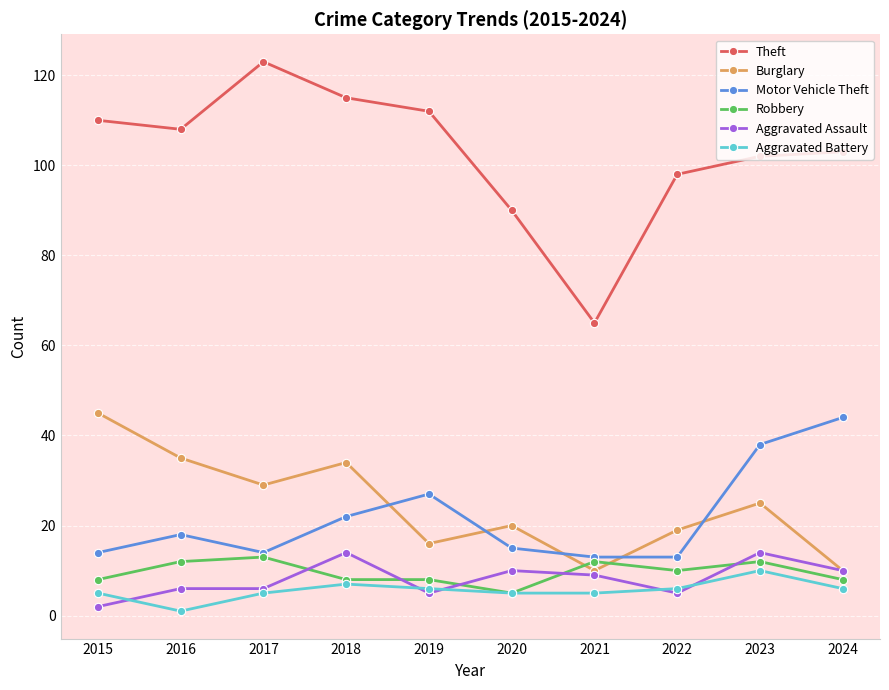

What is the lowest value of the Robbery series?

5